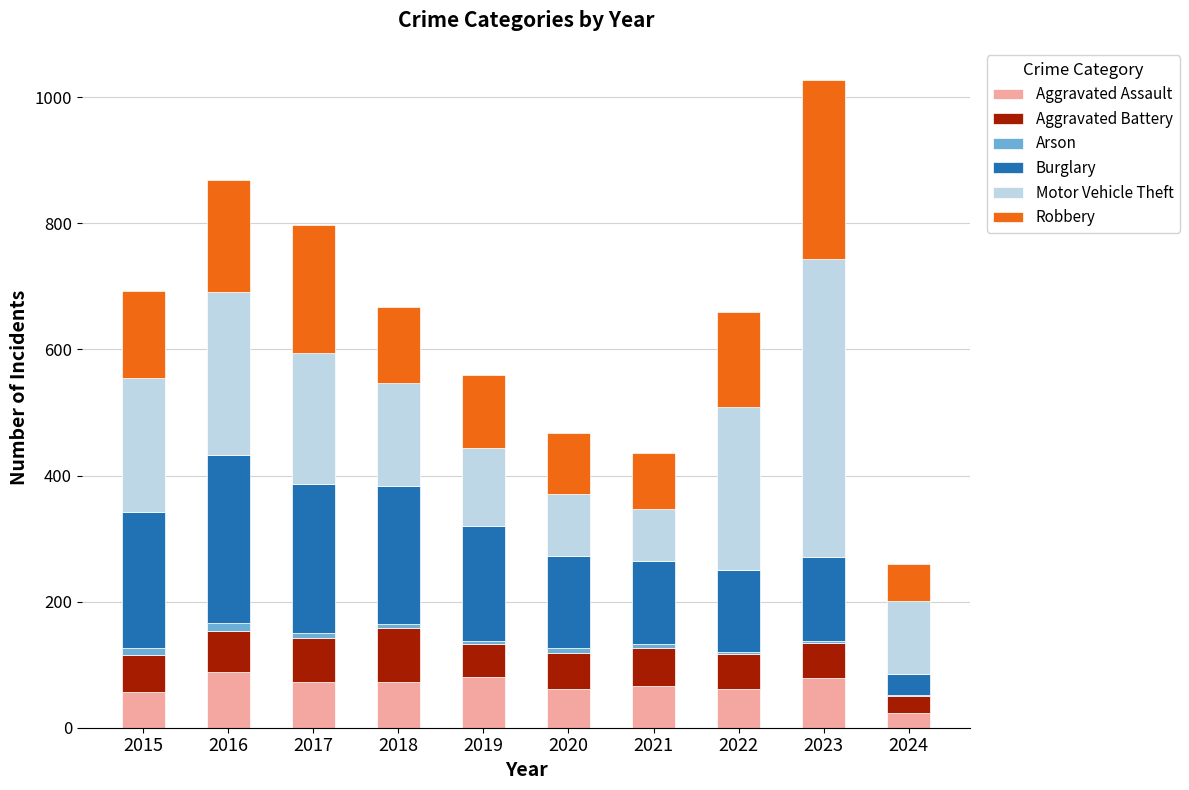

True or false: Aggravated Assault has a value of 56 at 2015.

True